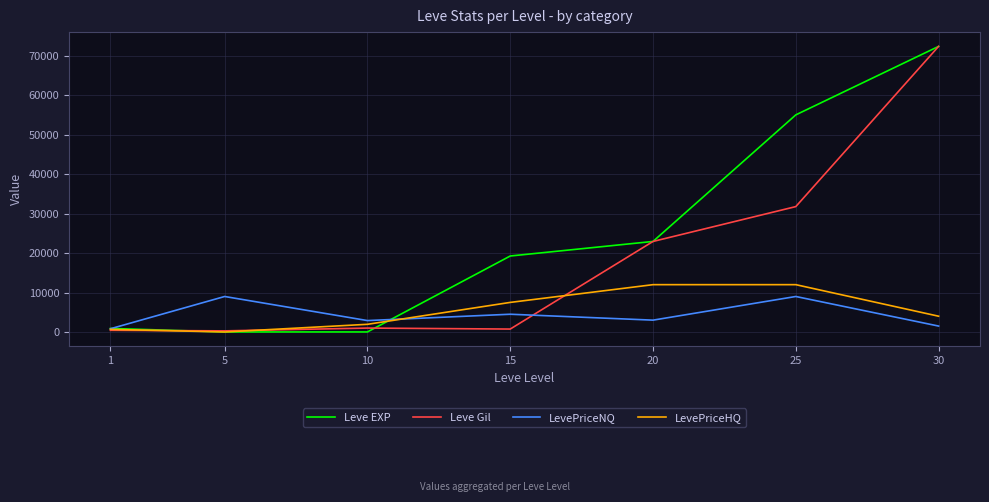

The value of LevePriceHQ at 15 is 12851.0. True or false?

False